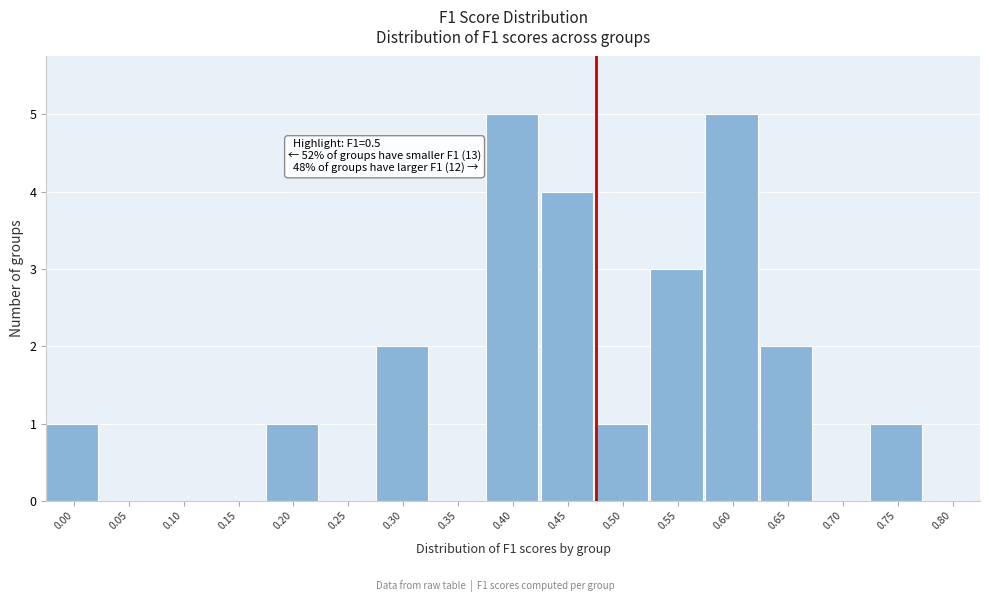

Reading left to right, list all the values displayed in this chart.

0.00=1	0.05=0	0.10=0	0.15=0	0.20=1	0.25=0	0.30=2	0.35=0	0.40=5	0.45=4	0.50=1	0.55=3	0.60=5	0.65=2	0.70=0	0.75=1	0.80=0